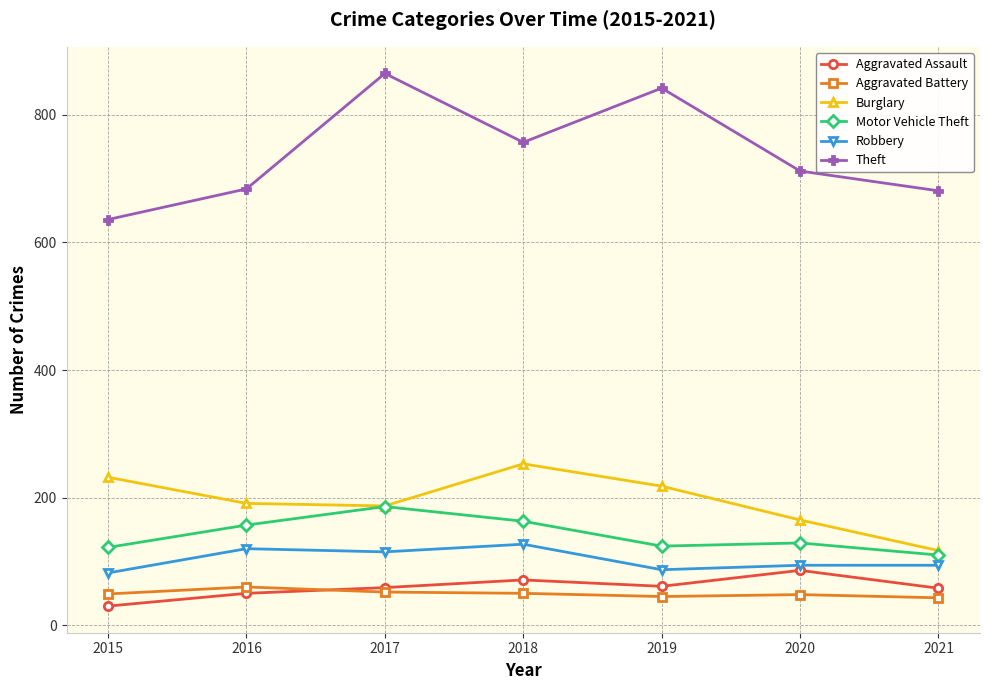

Does the chart display data point markers on the line(s)?

Yes